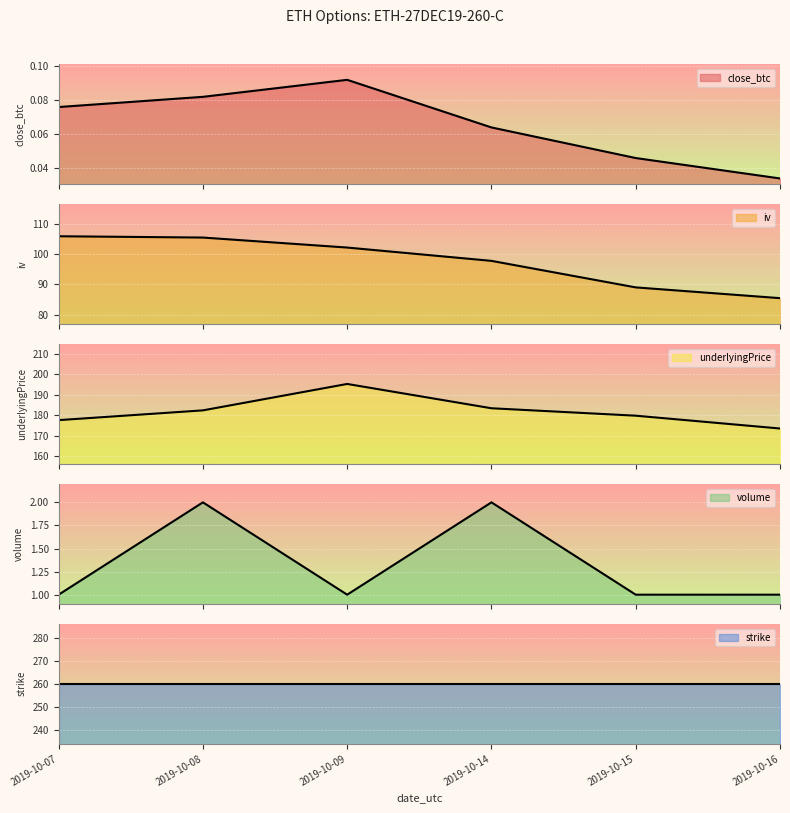

True or false: underlyingPrice and iv cross at least once.

False